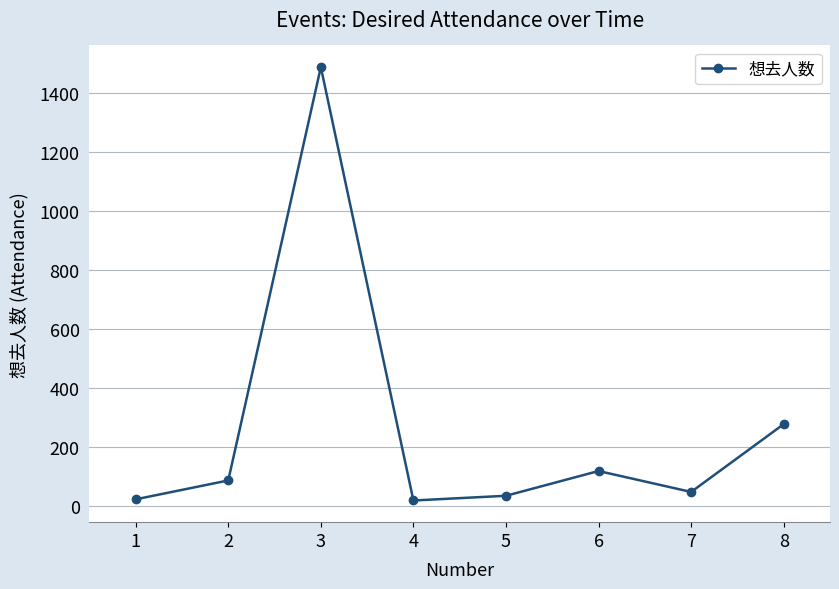

What is the smallest value displayed?

17